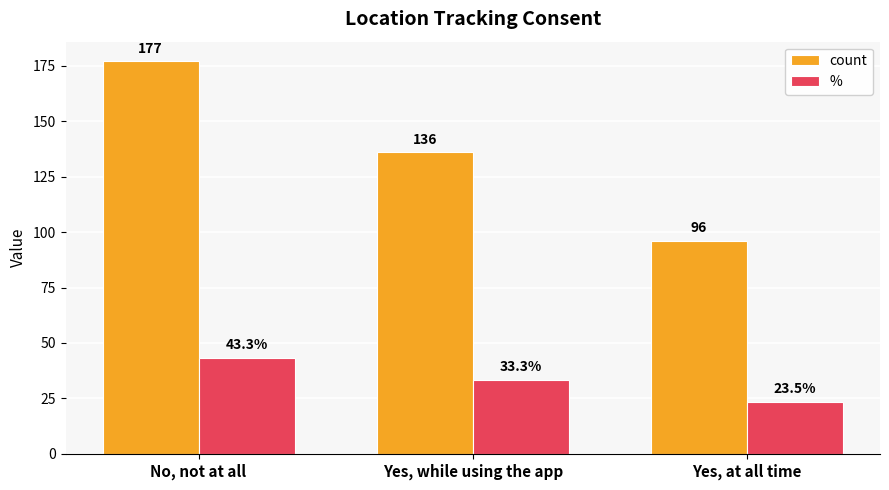

What is the total value across all series at Yes, at all time?

119.5